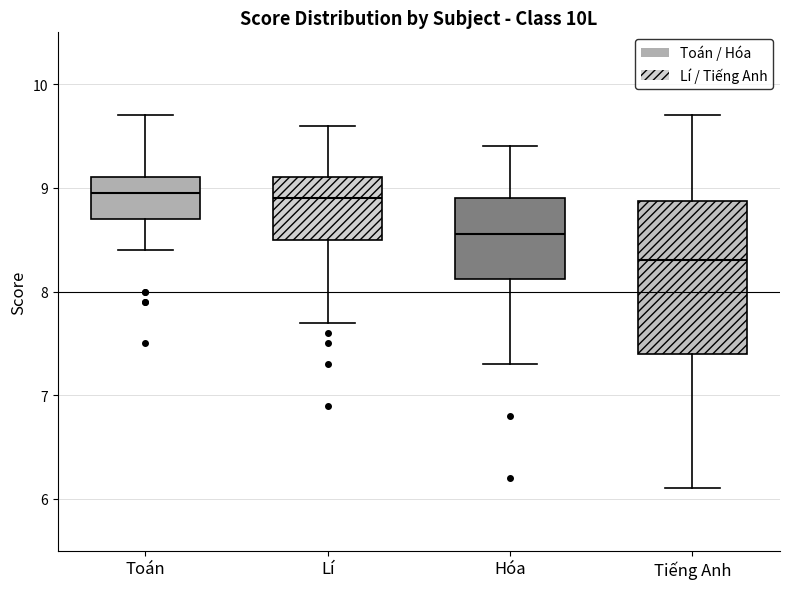

Where does the lower whisker of the box for Lí end on the y-axis? The values are not printed on the chart, so give them approximately, as read against the axis.

7.7